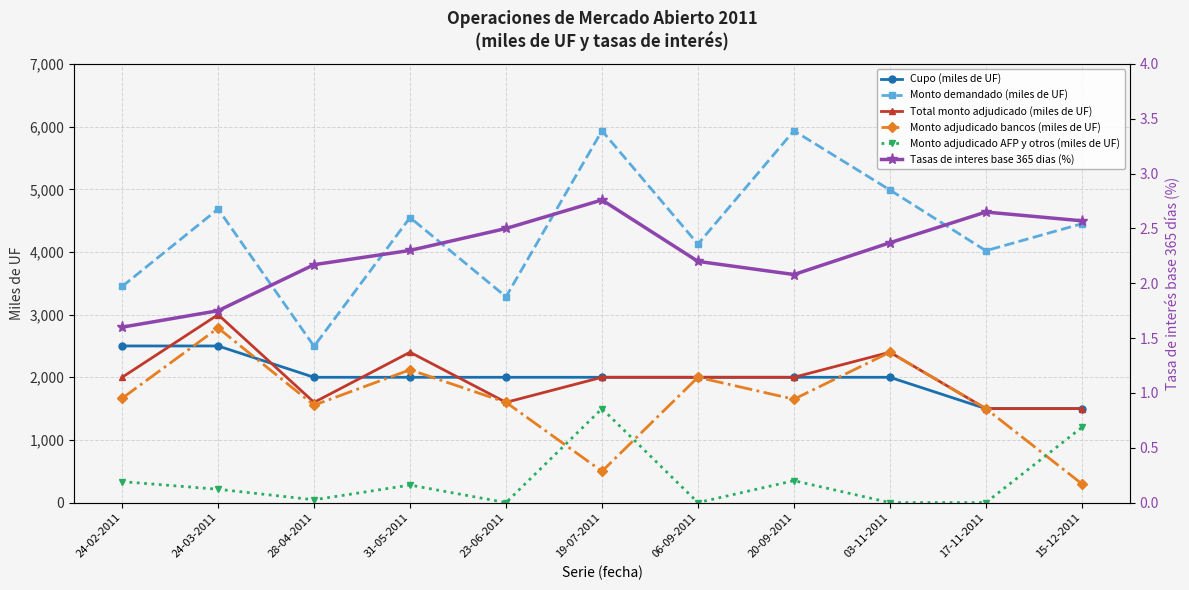

What are all the series names shown in the legend?

Cupo (miles de UF), Monto demandado (miles de UF), Total monto adjudicado (miles de UF), Monto adjudicado bancos (miles de UF), Monto adjudicado AFP y otros (miles de UF), Tasas de interes base 365 dias (%)